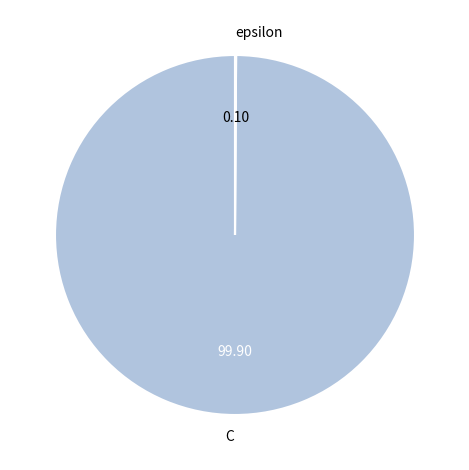

Which category has the biggest portion of the pie?

C